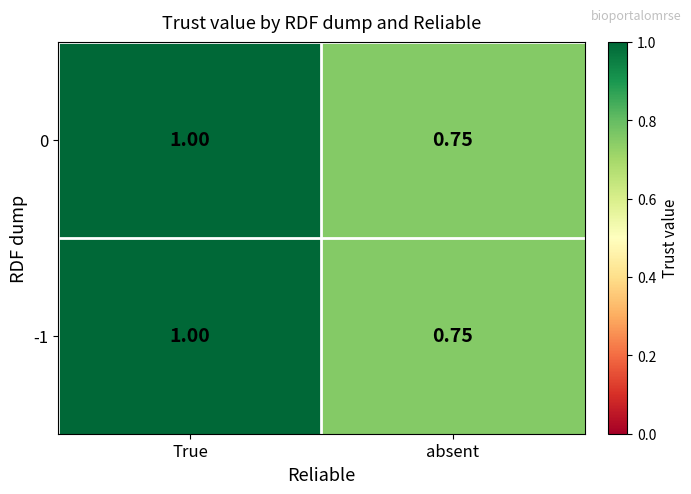

At which category is the sum across all series the highest?

True